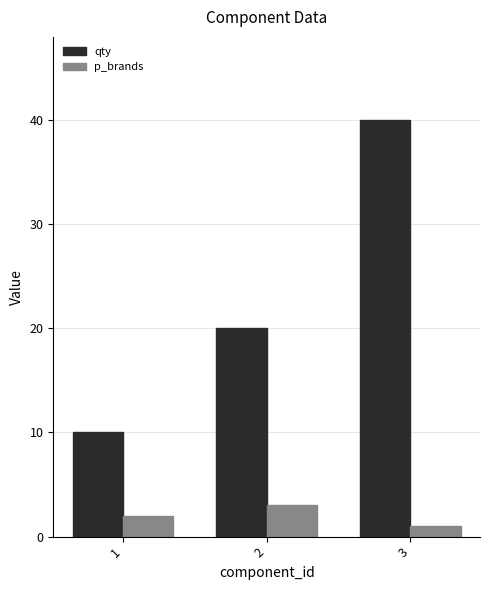

What is the maximum value for p_brands?

3